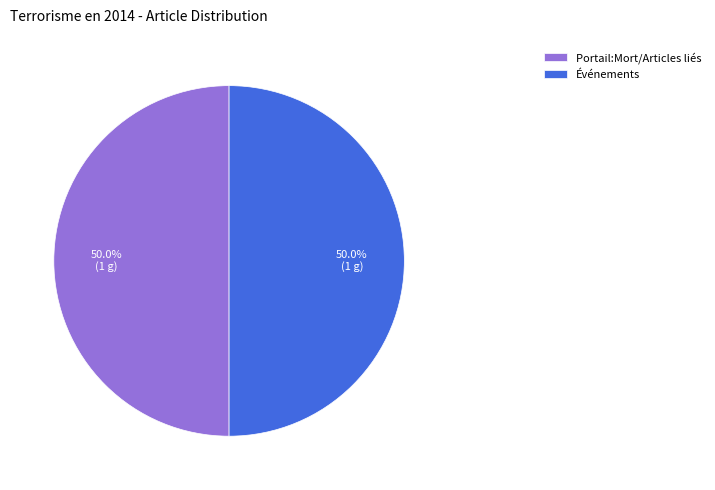

Count the number of slices in the pie.

2